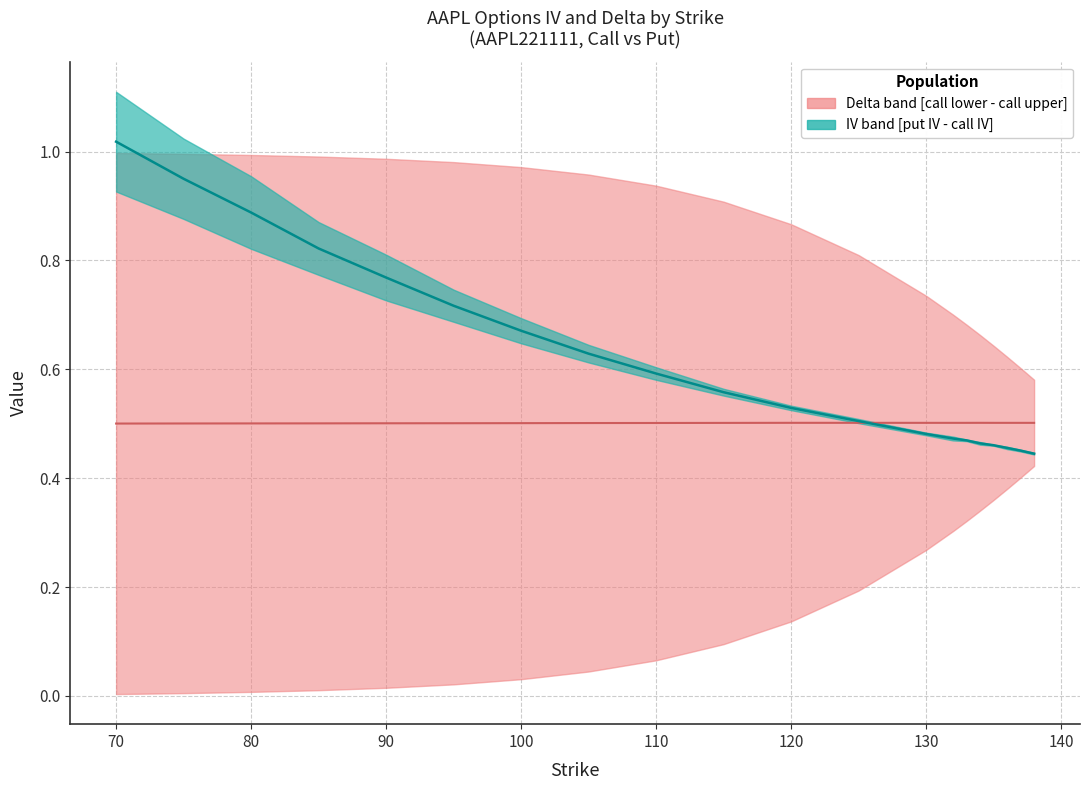

How many Delta median values are between 0 and 1?

20